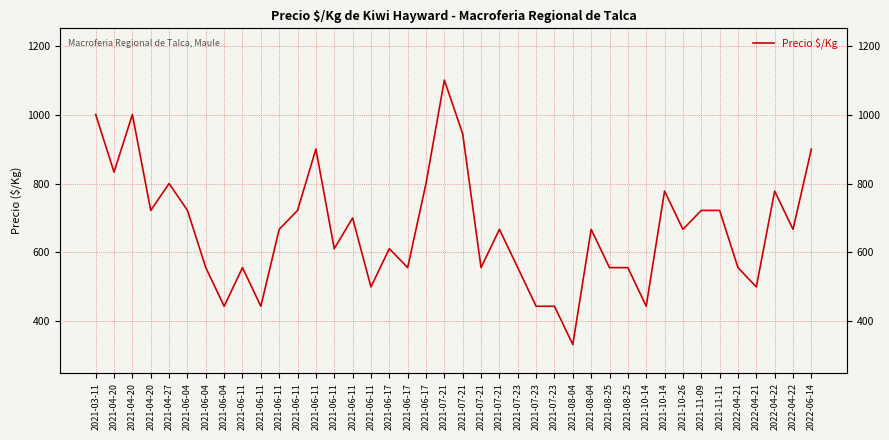

What is the change in value from 2021-04-20 to 2021-07-21?

+378